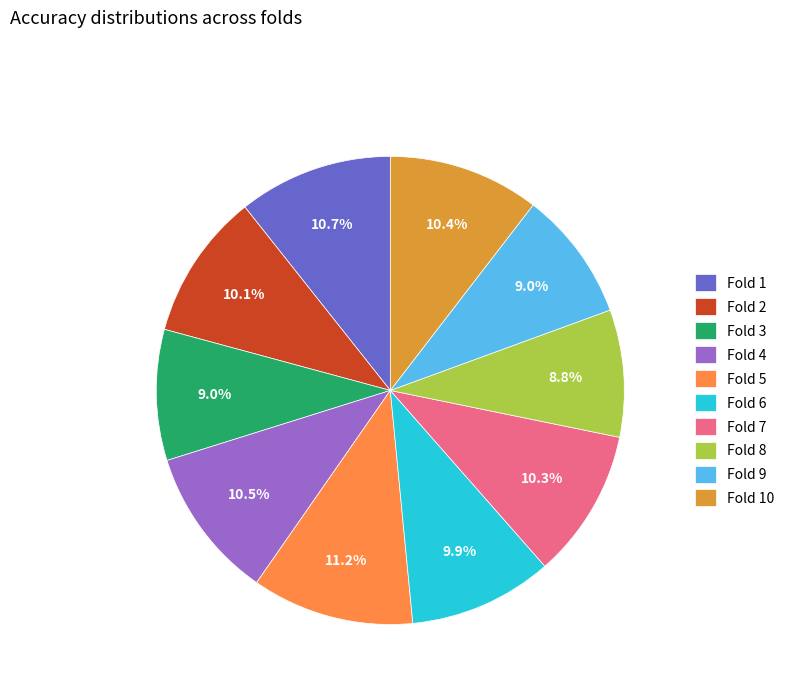

The Fold 6 slice represents 10% of the pie. True or false?

True